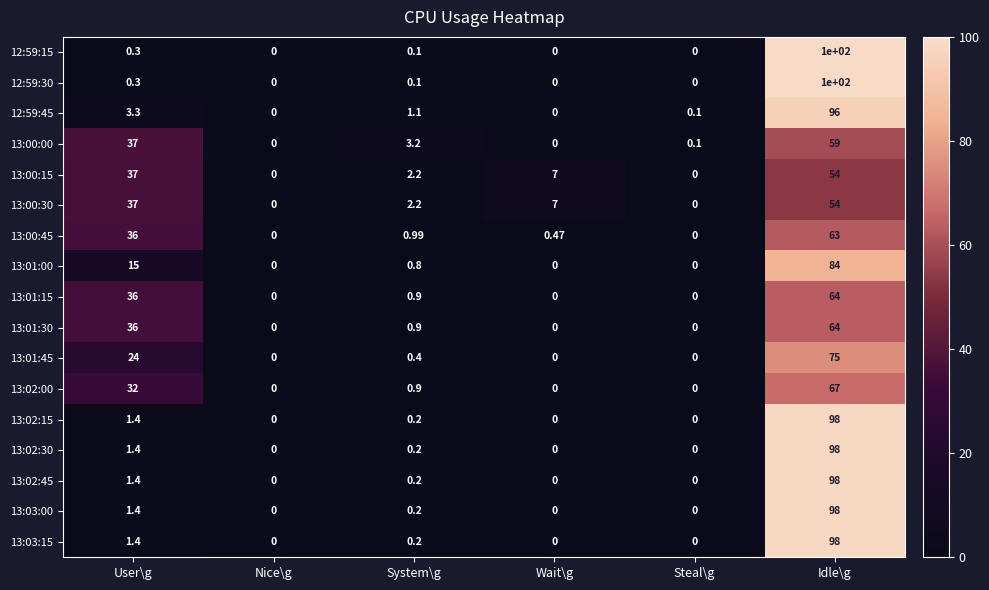

At which category is the sum across all series the highest?

Idle\g